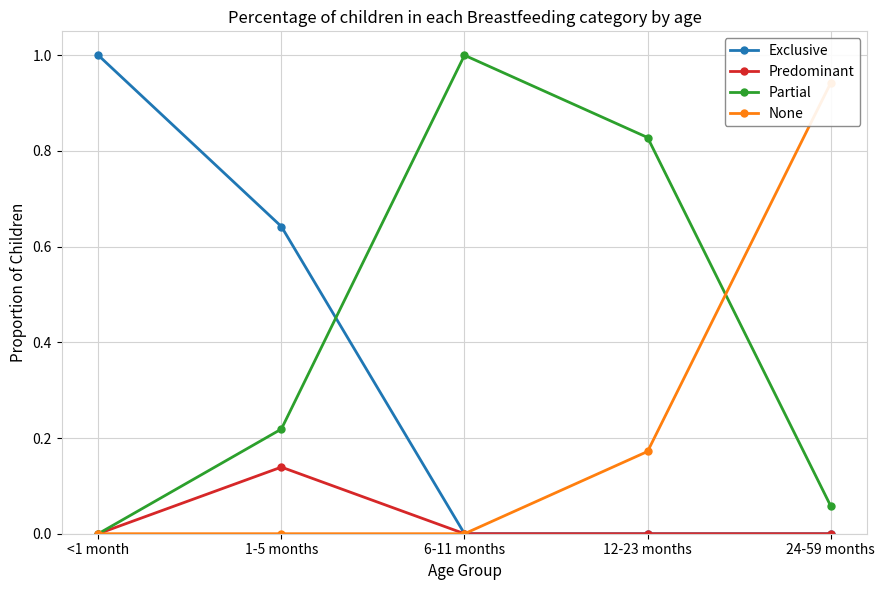

The Exclusive series shows 0.0 at 24-59 months. True or false?

True